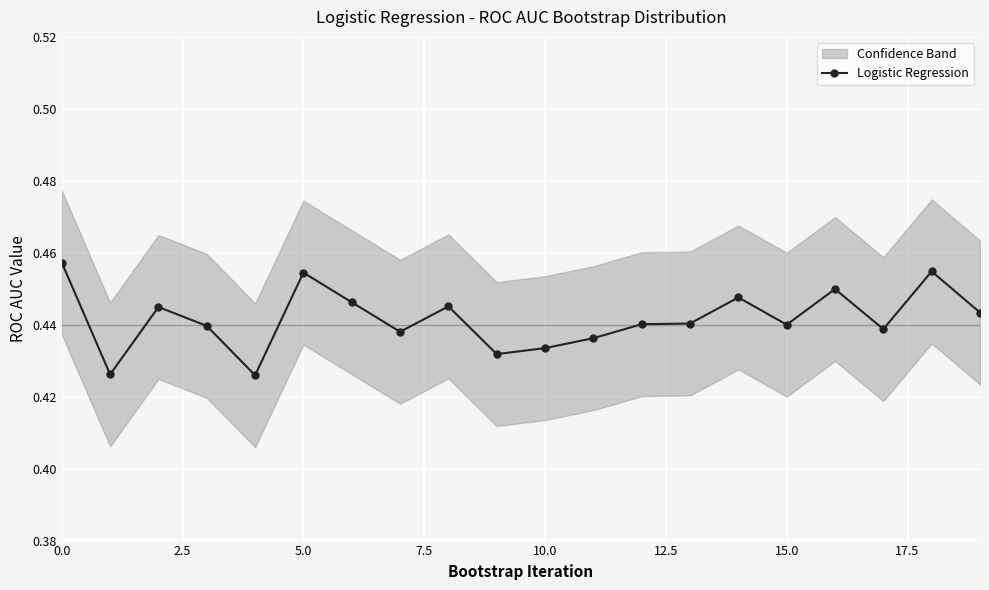

True or false: Logistic Regression has more than 0 points higher than both neighbors.

True